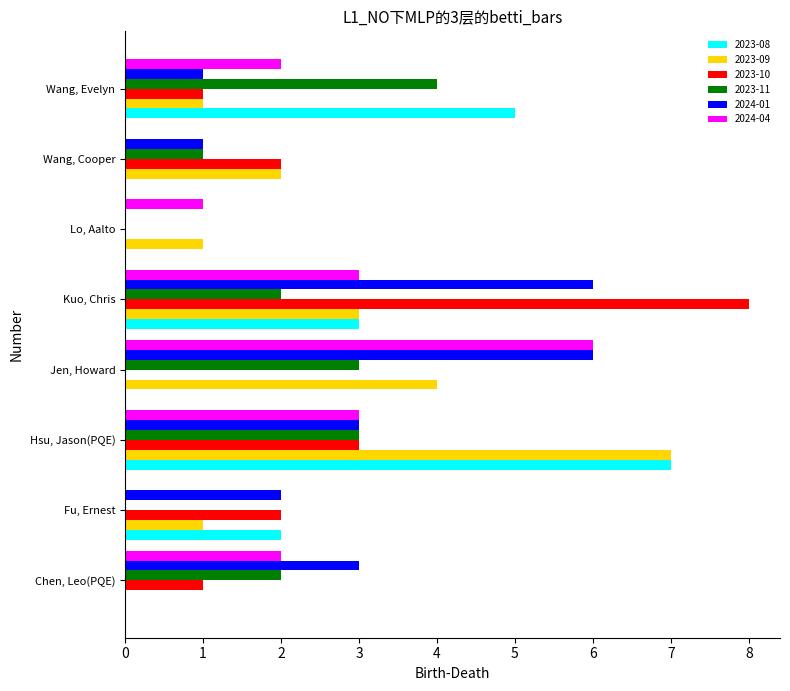

What is the maximum value shown in the chart?

8